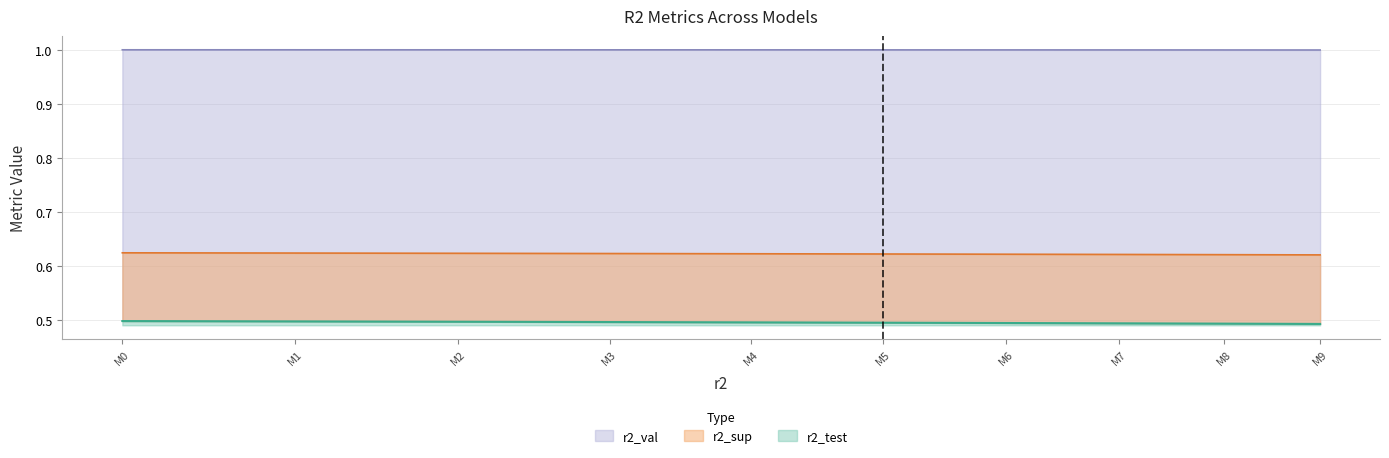

What is the smallest value displayed?

0.5